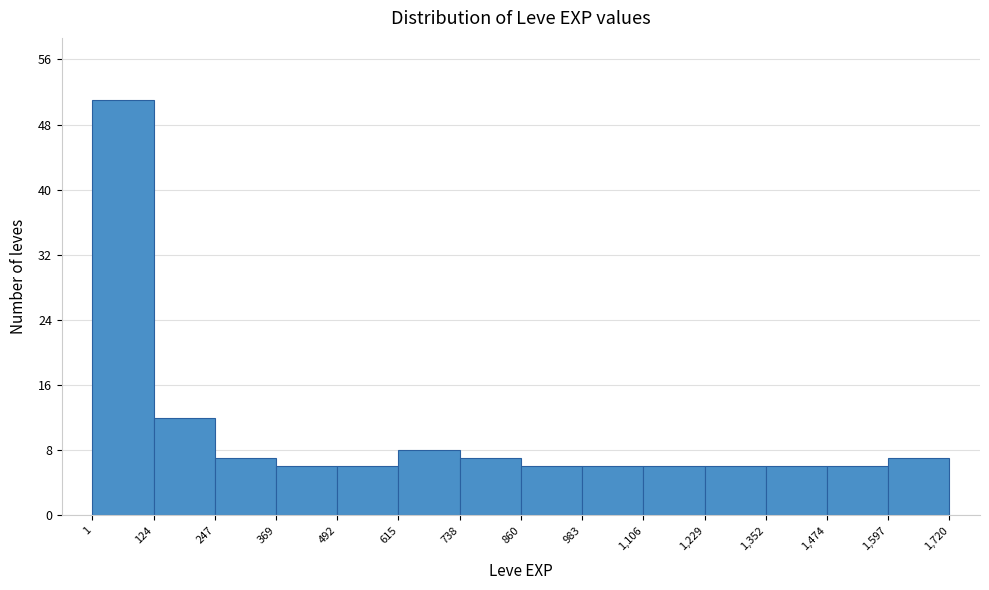

Over which range of the x-axis is the bar tallest?

1 to 124